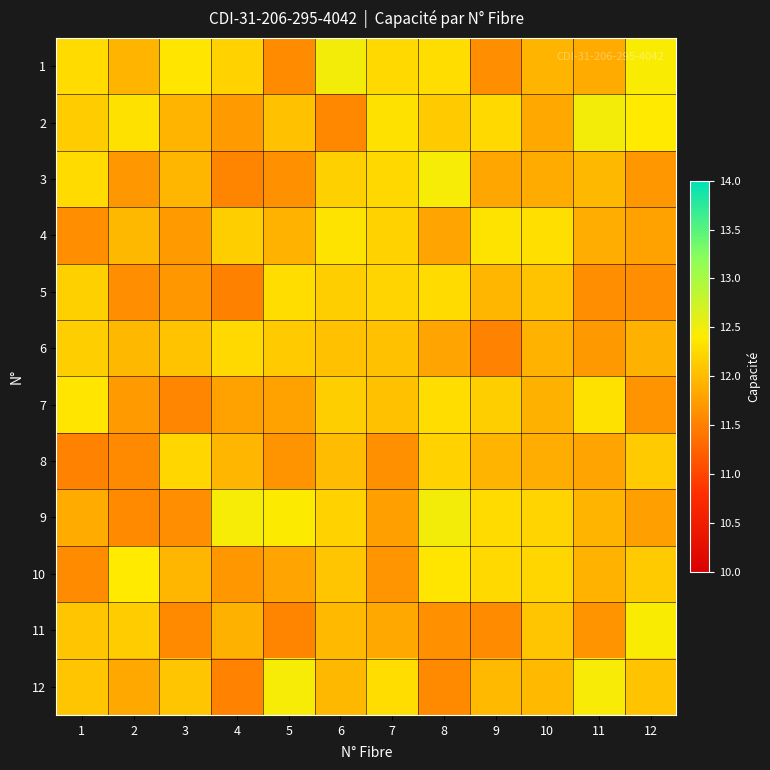

Reading left to right, list all the values displayed in this chart.

1: 1=12.3	2=11.9	3=12.4	4=12.2	5=11.6	6=12.5	7=12.3	8=12.3	9=11.6	10=12.0	11=11.9	12=12.4
2: 1=12.1	2=12.3	3=11.9	4=11.7	5=12.1	6=11.6	7=12.3	8=12.1	9=12.3	10=11.9	11=12.5	12=12.4
3: 1=12.3	2=11.7	3=12.0	4=11.5	5=11.7	6=12.2	7=12.2	8=12.5	9=11.8	10=11.9	11=12.0	12=11.7
4: 1=11.6	2=12.0	3=11.7	4=12.2	5=11.9	6=12.3	7=12.2	8=11.8	9=12.3	10=12.3	11=11.9	12=11.8
5: 1=12.2	2=11.6	3=11.7	4=11.5	5=12.3	6=12.2	7=12.2	8=12.3	9=12.0	10=12.1	11=11.6	12=11.6
6: 1=12.2	2=12.0	3=12.1	4=12.3	5=12.1	6=12.1	7=12.1	8=11.8	9=11.5	10=11.9	11=11.7	12=11.9
7: 1=12.4	2=11.7	3=11.6	4=11.8	5=11.8	6=12.2	7=12.1	8=12.3	9=12.2	10=11.9	11=12.3	12=11.7
8: 1=11.5	2=11.6	3=12.2	4=12.0	5=11.7	6=12.0	7=11.7	8=12.2	9=11.9	10=11.9	11=11.8	12=12.1
9: 1=11.9	2=11.6	3=11.6	4=12.5	5=12.4	6=12.2	7=11.8	8=12.5	9=12.3	10=12.2	11=11.9	12=11.8
10: 1=11.6	2=12.4	3=12.0	4=11.7	5=11.8	6=12.1	7=11.7	8=12.4	9=12.3	10=12.2	11=11.9	12=12.1
11: 1=12.1	2=12.1	3=11.6	4=11.9	5=11.5	6=12.0	7=11.8	8=11.6	9=11.6	10=12.1	11=11.7	12=12.4
12: 1=12.1	2=11.8	3=12.1	4=11.5	5=12.5	6=12.0	7=12.3	8=11.6	9=12.0	10=12.0	11=12.4	12=12.1